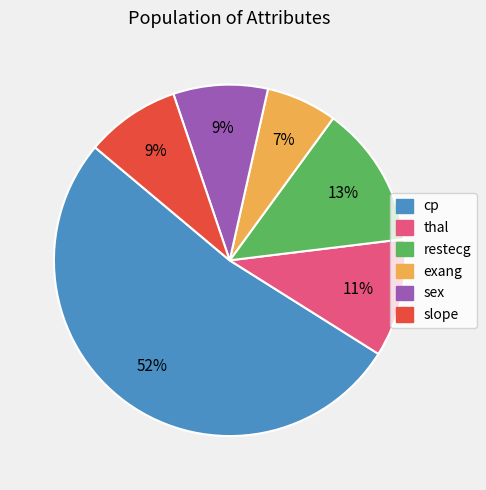

Count the number of slices in the pie.

6